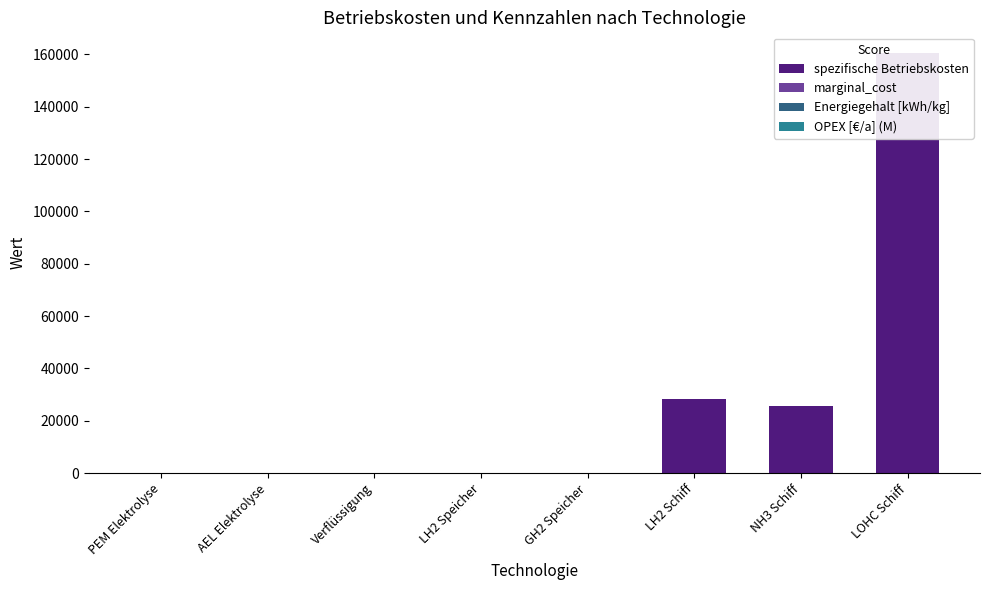

How many groups of bars are there?

8